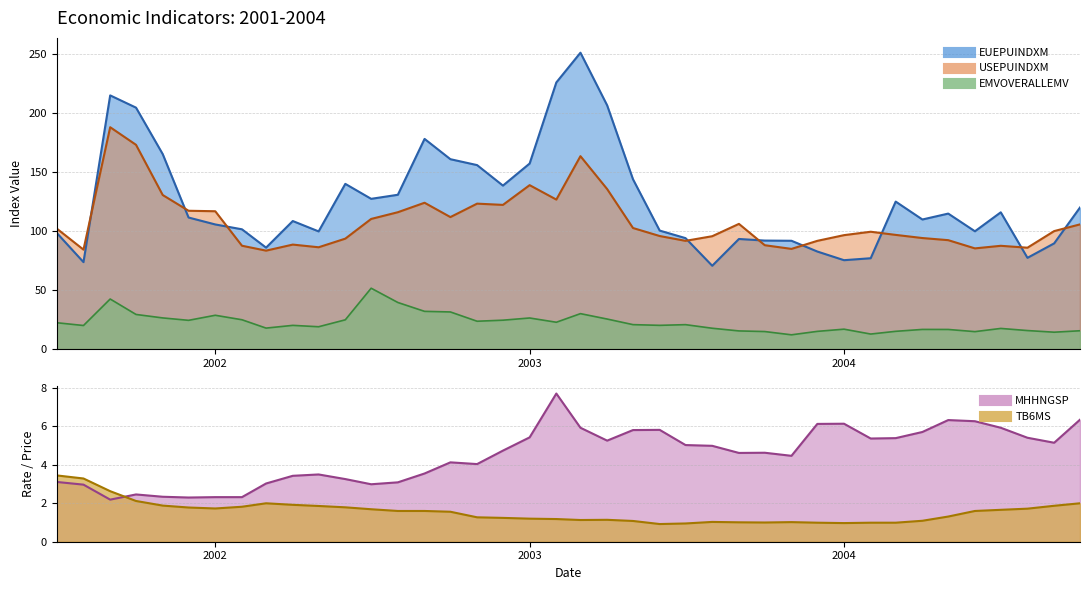

True or false: MHHNGSP and TB6MS cross at least once.

True